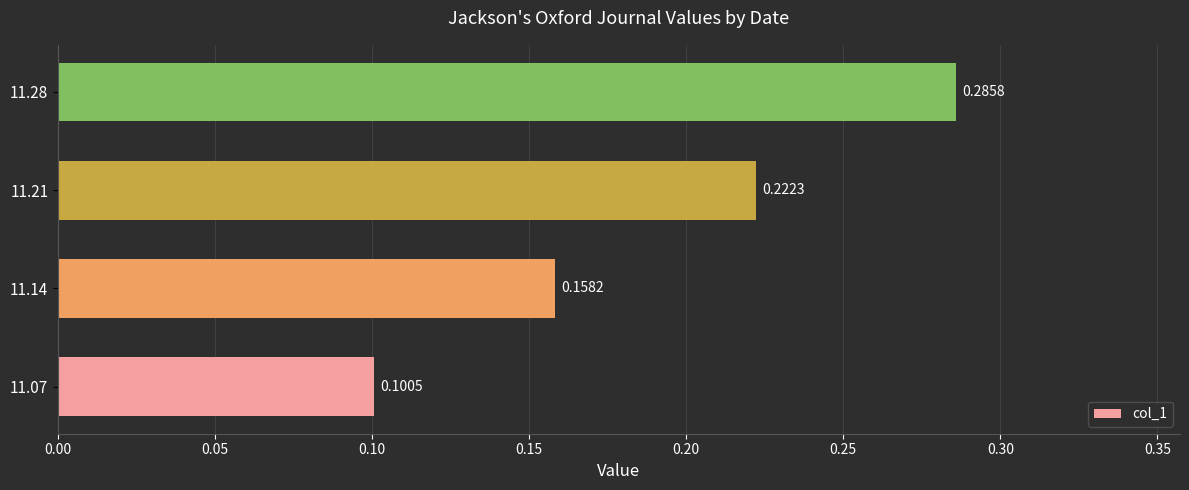

Rank the categories by value from lowest to highest.

11.07, 11.14, 11.21, 11.28